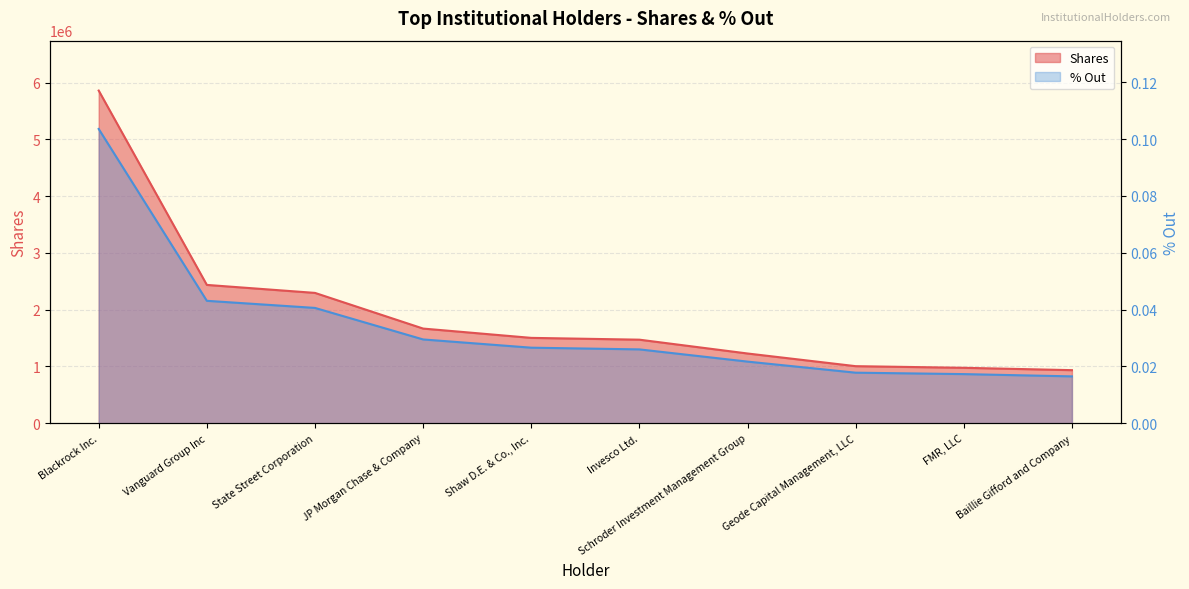

At which label does % Out reach its peak?

Blackrock Inc.